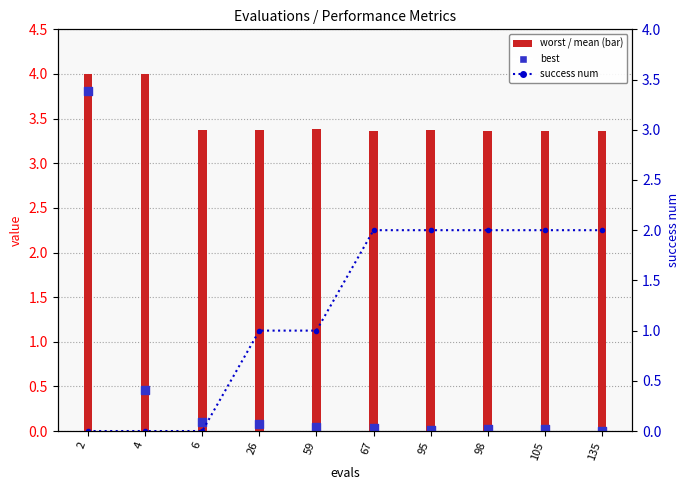

Which series contains the highest Y value?

worst